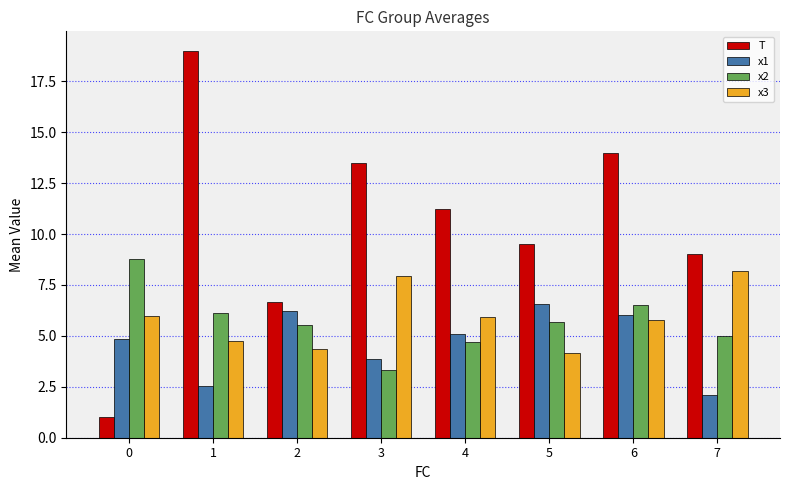

The T series shows 28.6 at 1. True or false?

False